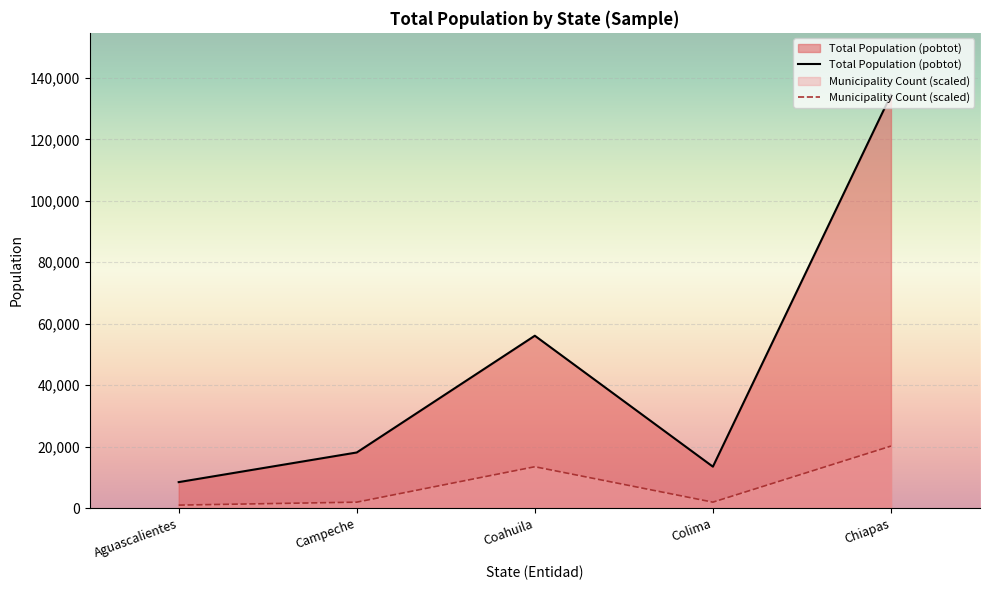

What is the total value across all series at Aguascalientes?

9403.6